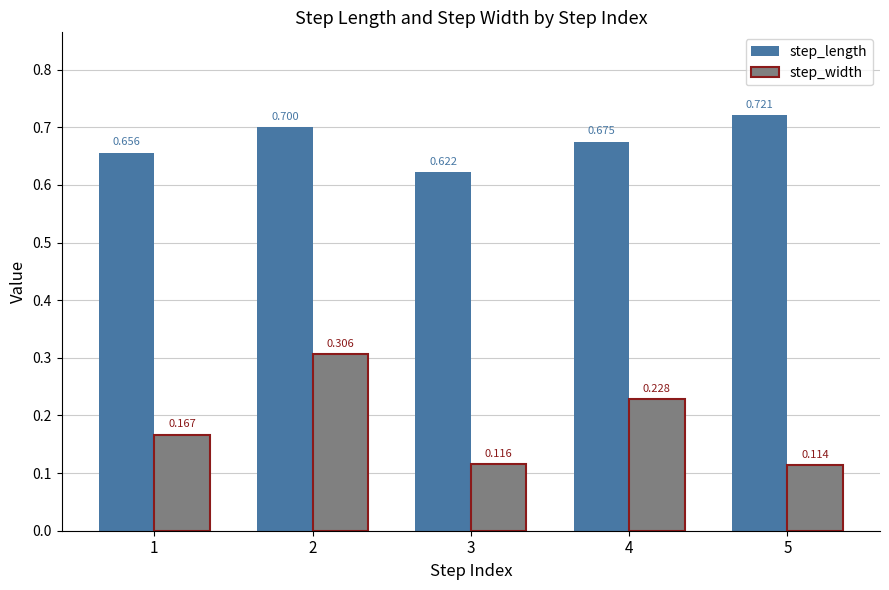

List the series in order of their peak value, lowest first.

step_width, step_length